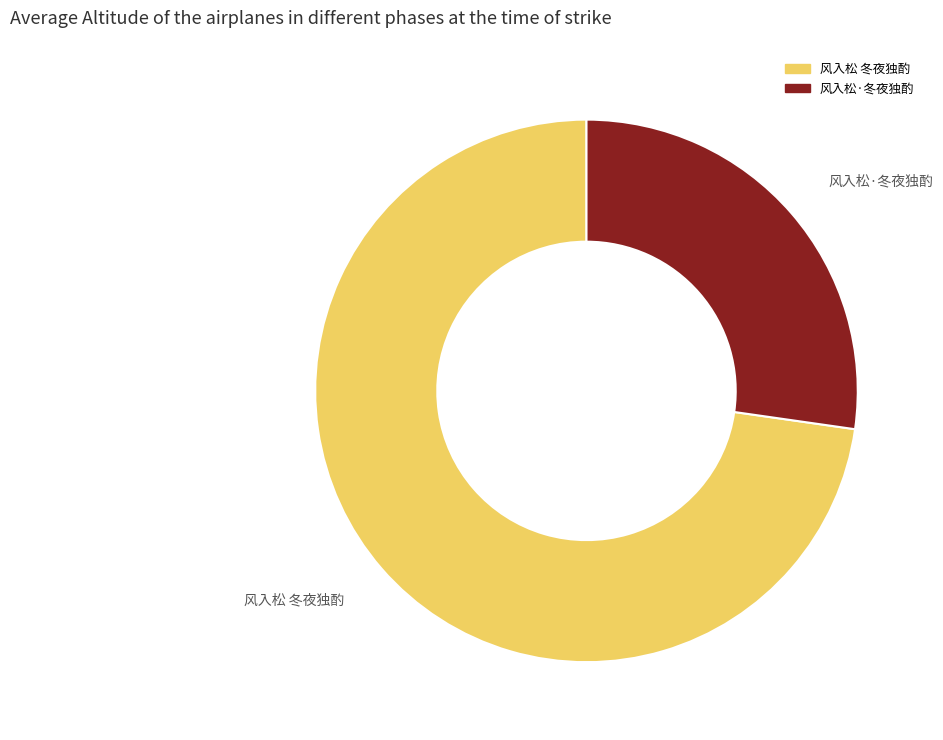

Which has a higher value, 风入松·冬夜独酌 or 风入松 冬夜独酌?

风入松 冬夜独酌